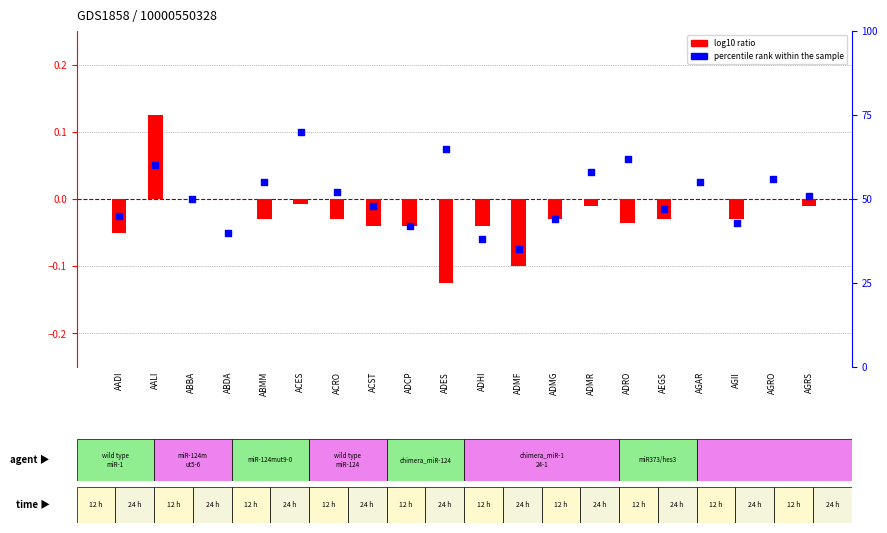

Which series has the largest Y range (max minus min)?

percentile rank within the sample